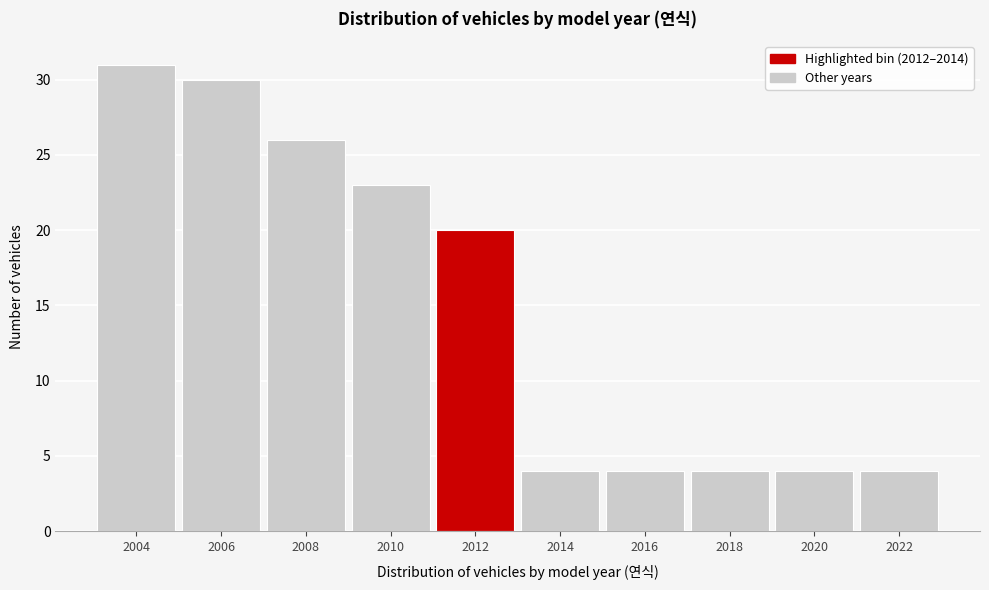

Reading left to right, what are all the values shown in this chart?

31	30	26	23	20	4	4	4	4	4